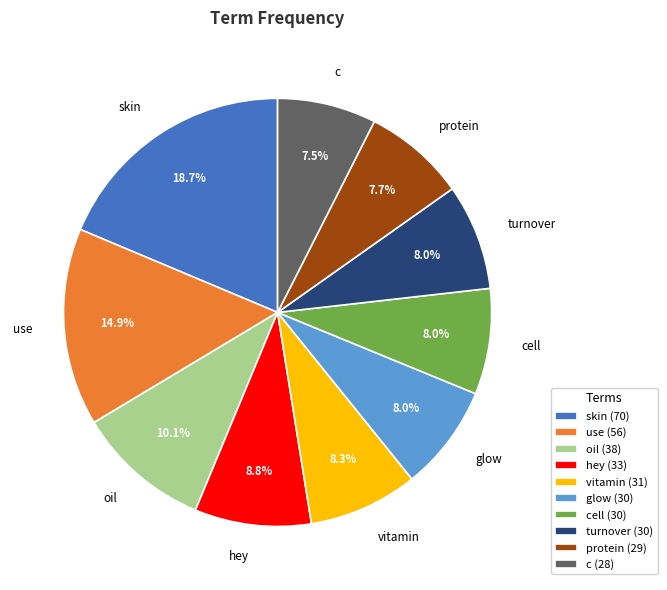

To the nearest percent, what portion does protein represent?

8%